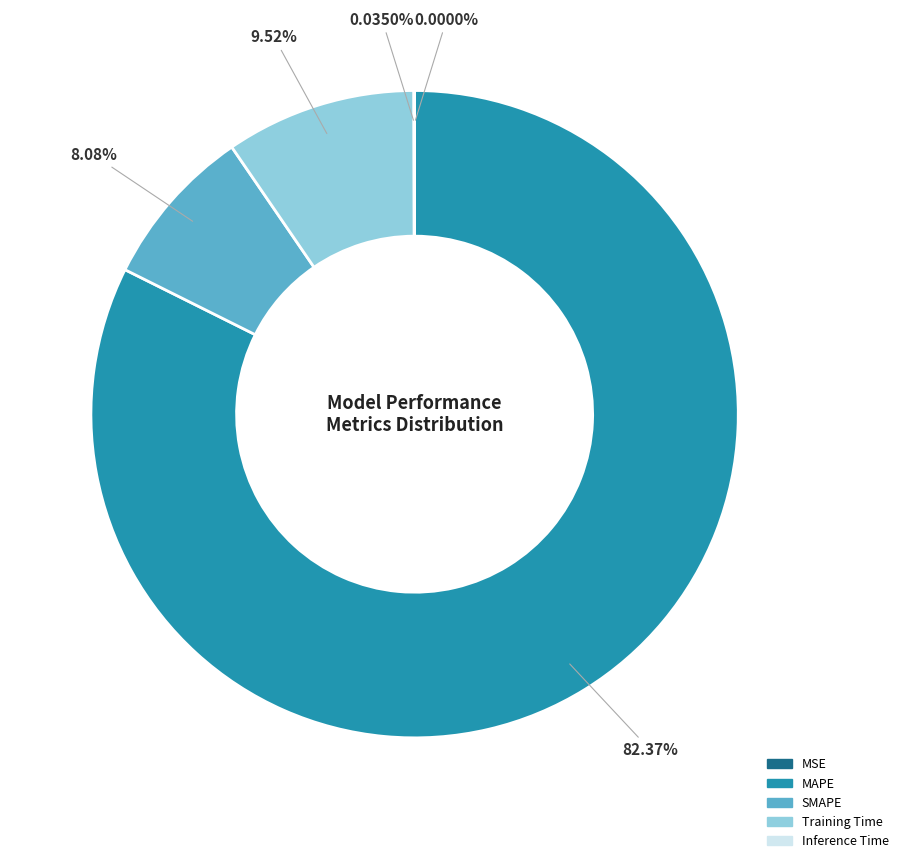

Is there any slice that represents more than half of the pie?

Yes